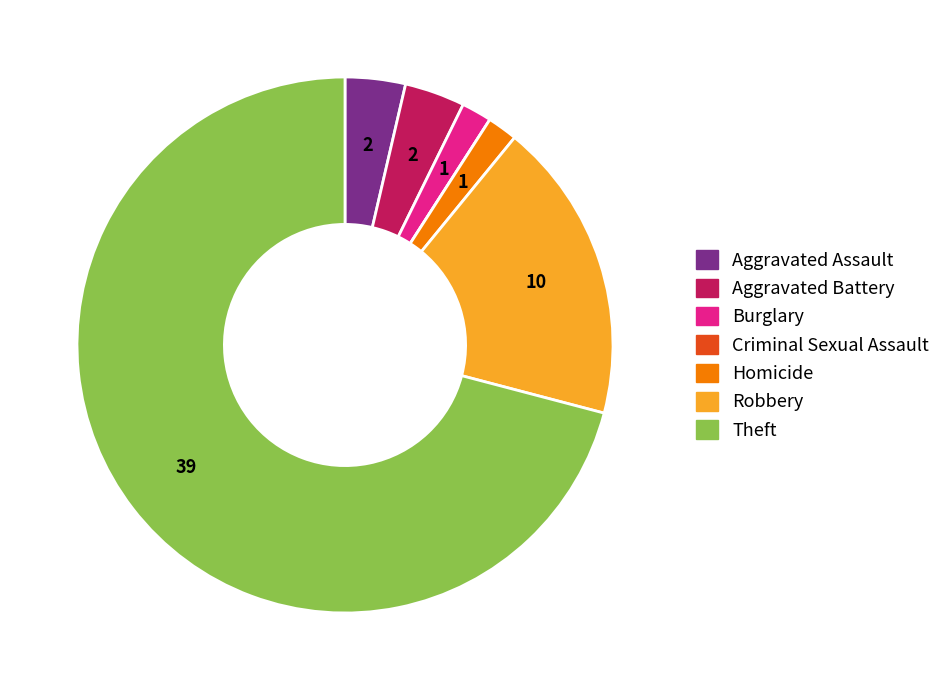

Is the sum of Aggravated Assault and Burglary greater than half?

No